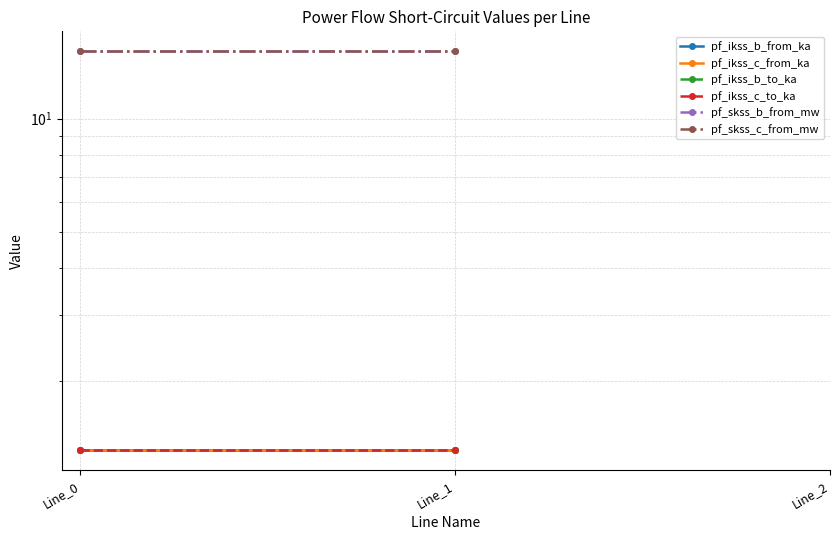

Rank the series by their maximum value, from lowest to highest.

pf_ikss_c_from_ka, pf_ikss_c_to_ka, pf_ikss_b_from_ka, pf_ikss_b_to_ka, pf_skss_c_from_mw, pf_skss_b_from_mw